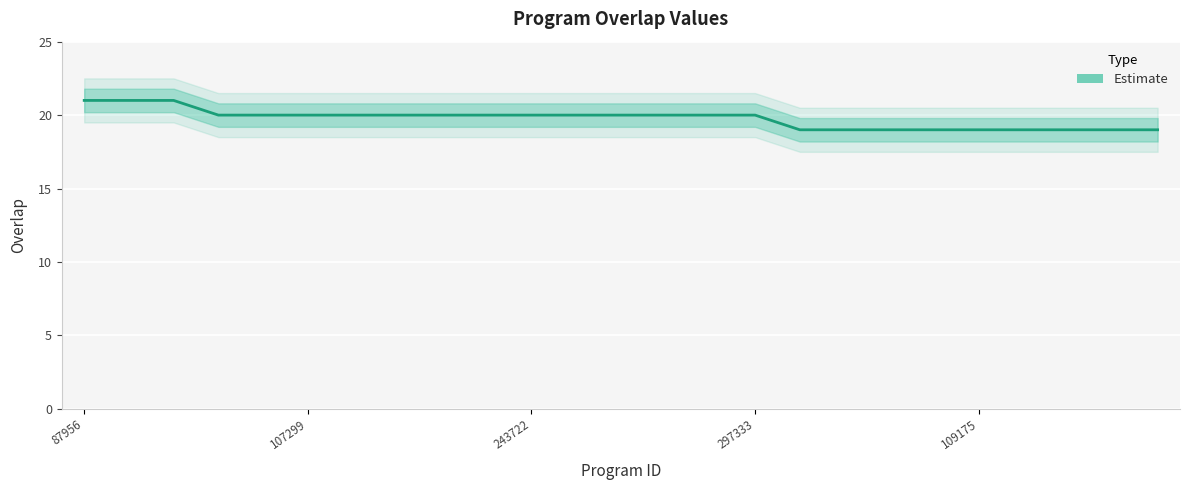

Between 8 and 109175, which is larger?

8